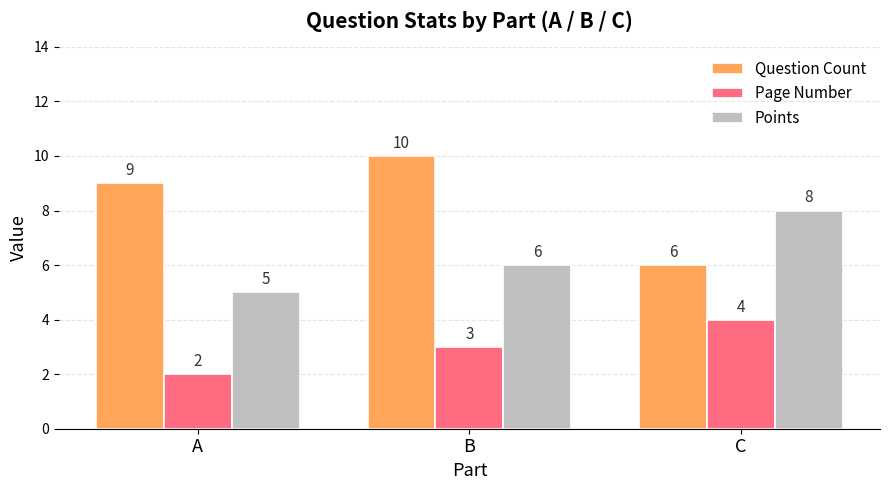

What are all the series names shown in the legend?

Question Count, Page Number, Points